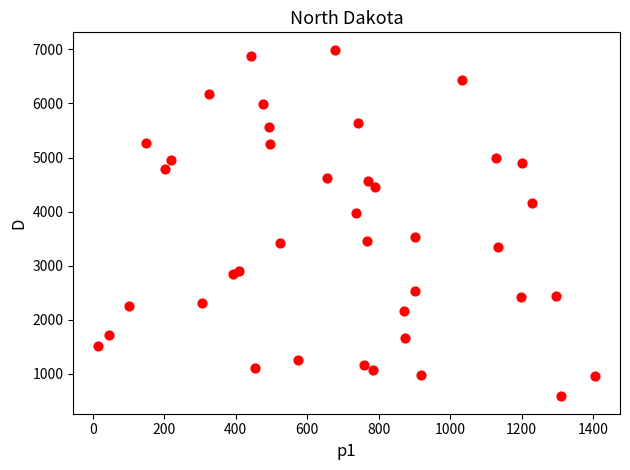

What is the range of X values (max minus min)?

1391.6